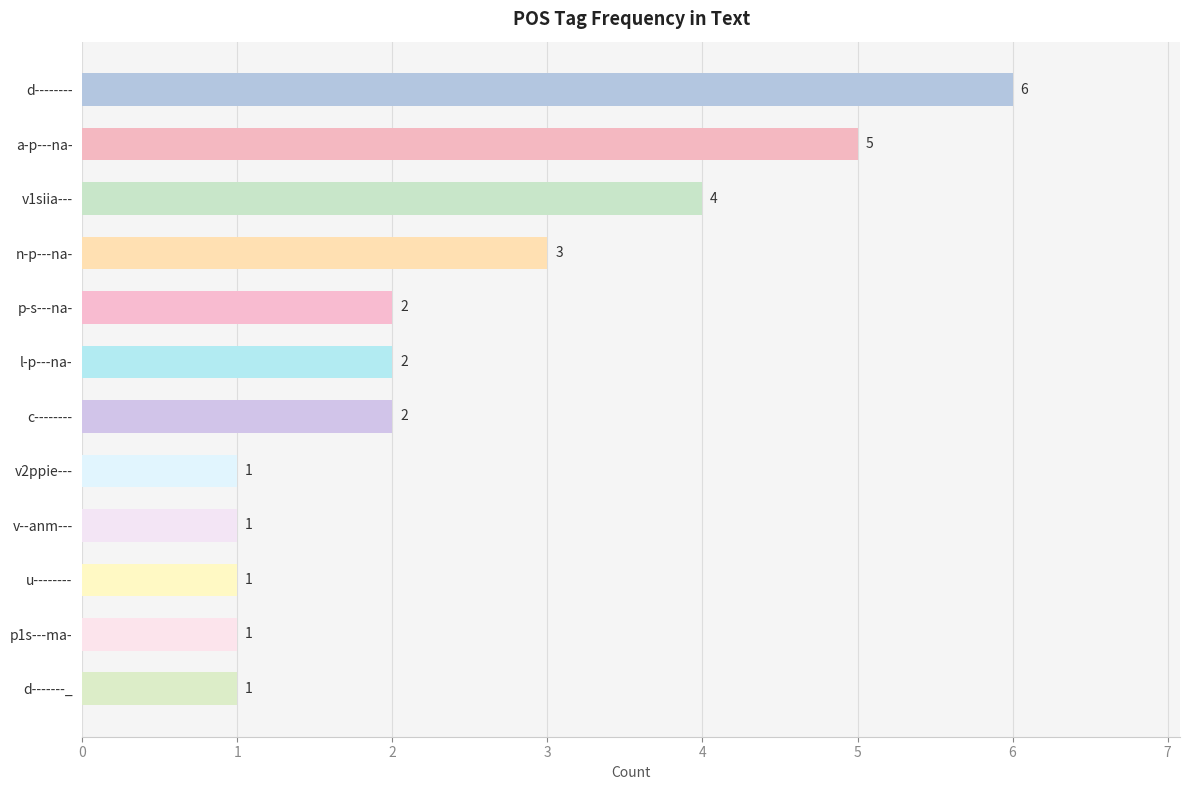

Reading bottom to top, list all the values displayed in this chart.

d-------_=1	p1s---ma-=1	u--------=1	v--anm---=1	v2ppie---=1	c--------=2	l-p---na-=2	p-s---na-=2	n-p---na-=3	v1siia---=4	a-p---na-=5	d--------=6